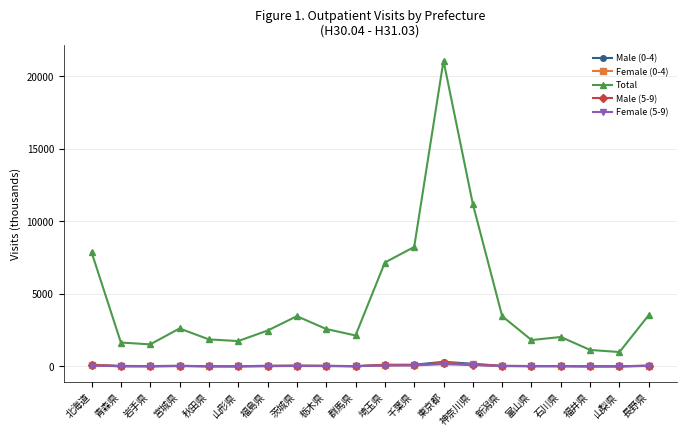

Which series changed the most between 宮城県 and 埼玉県?

Total